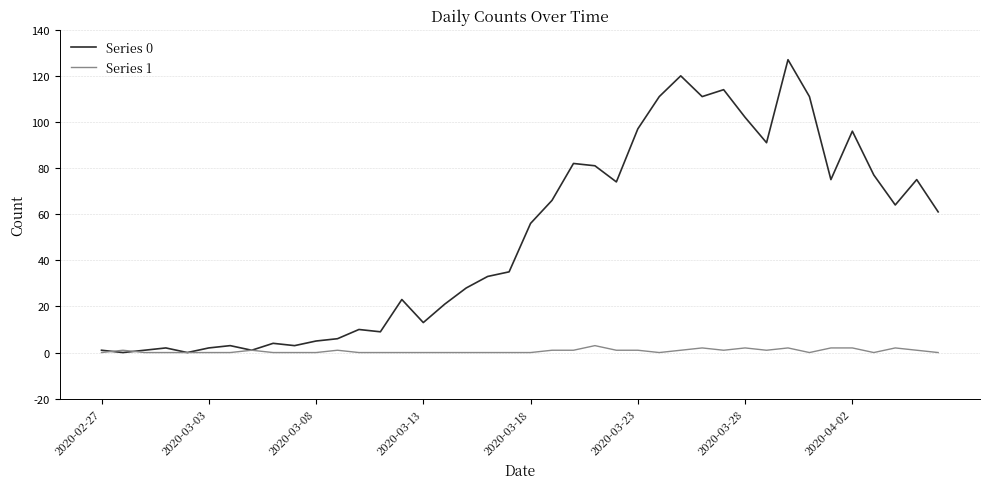

Which series has the largest total across all categories?

Series 0